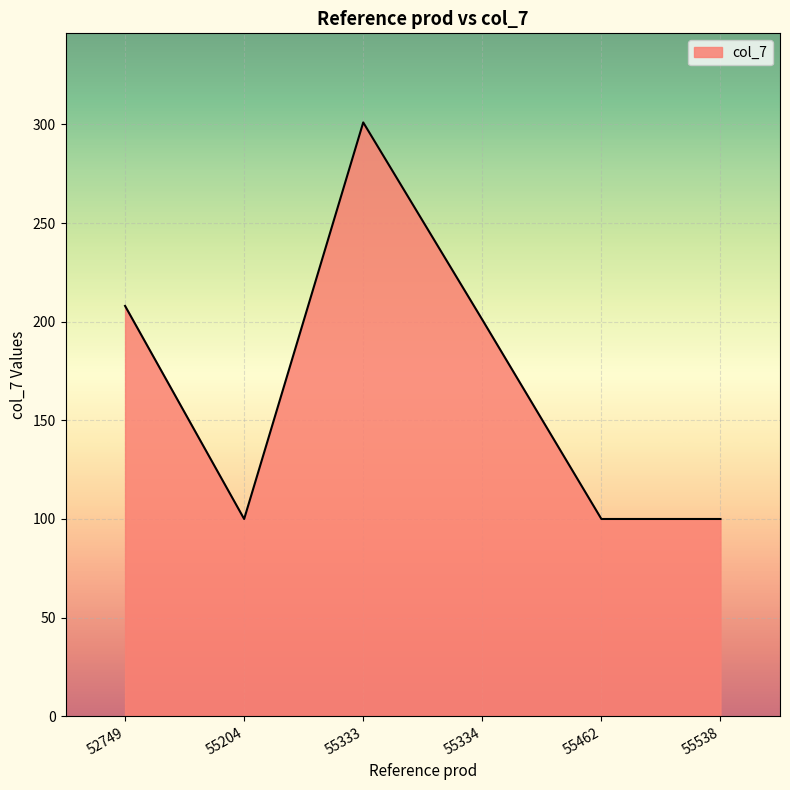

Reading left to right, list all the values displayed in this chart.

208	100	301	201	100	100